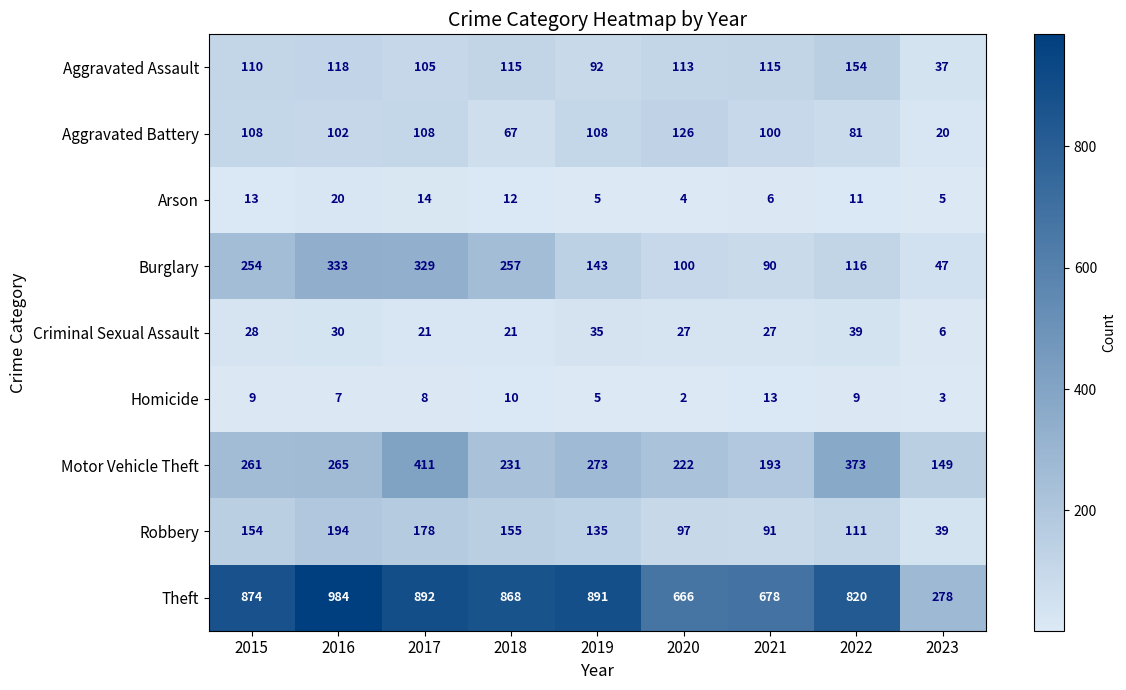

Which series has the largest range (max minus min)?

Theft